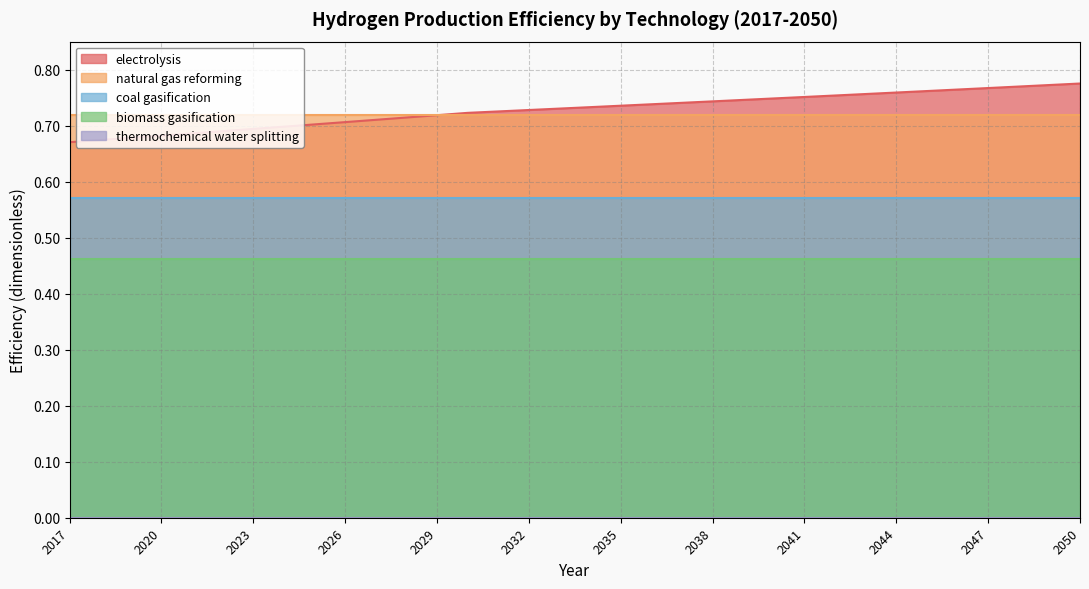

How many lines are shown in the chart?

5